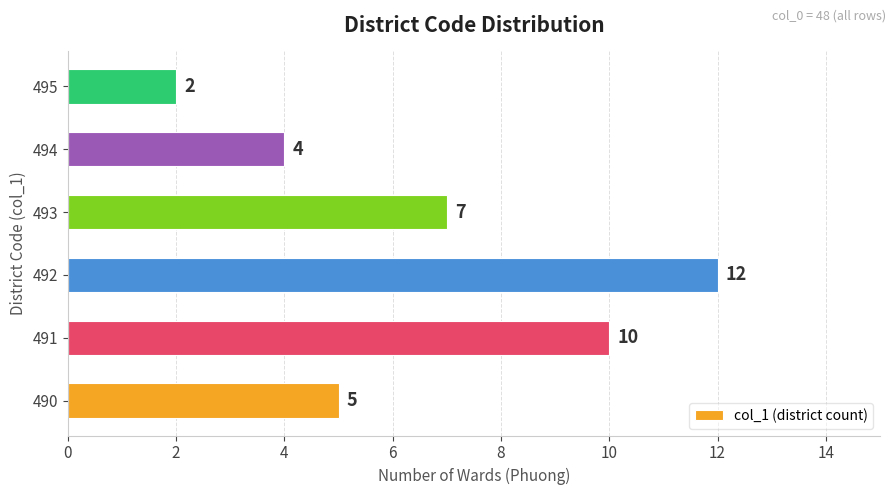

Reading bottom to top, extract all data points from this chart.

5	10	12	7	4	2